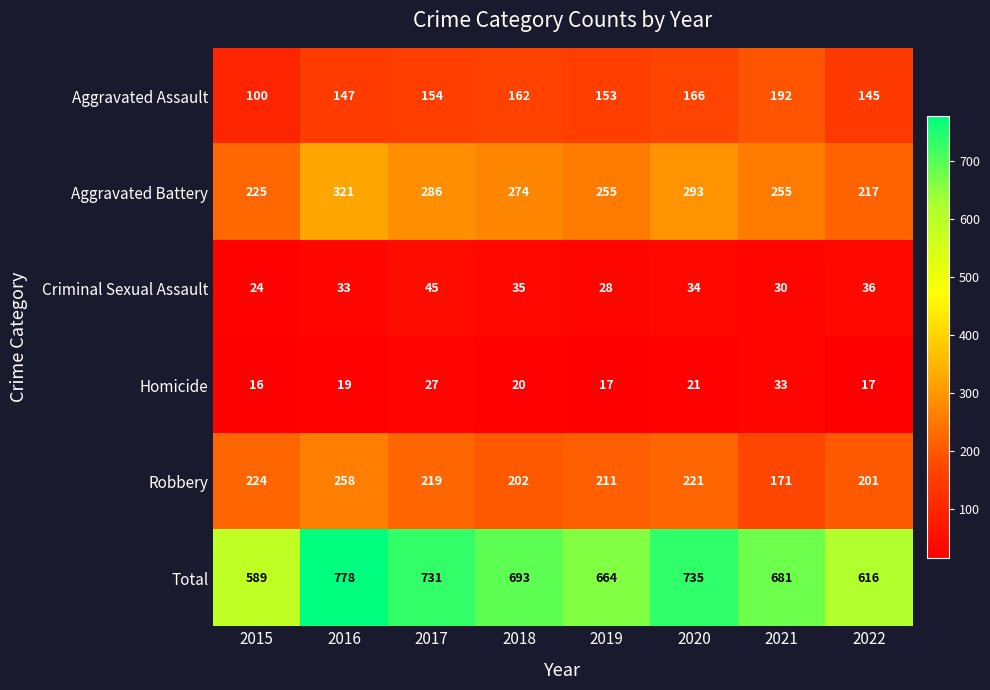

Which series has the largest total across all categories?

Total